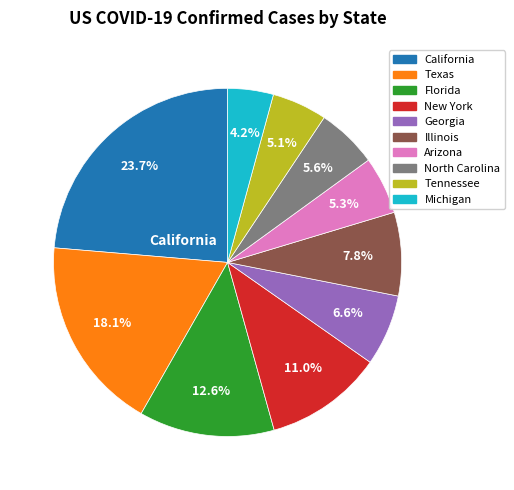

Which category has the smallest portion of the pie?

Michigan